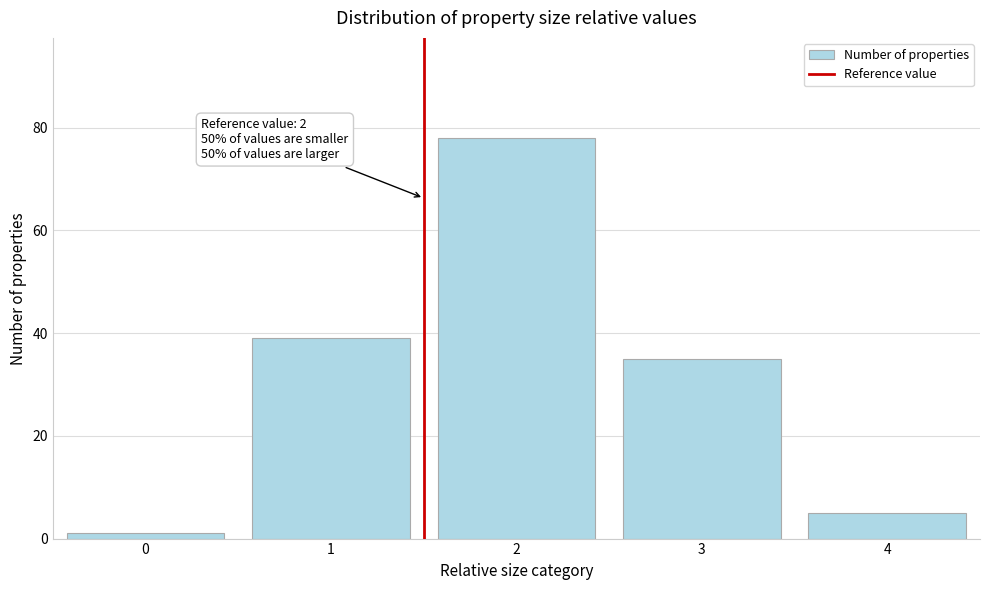

Reading left to right, extract all data points from this chart.

1	39	78	35	5